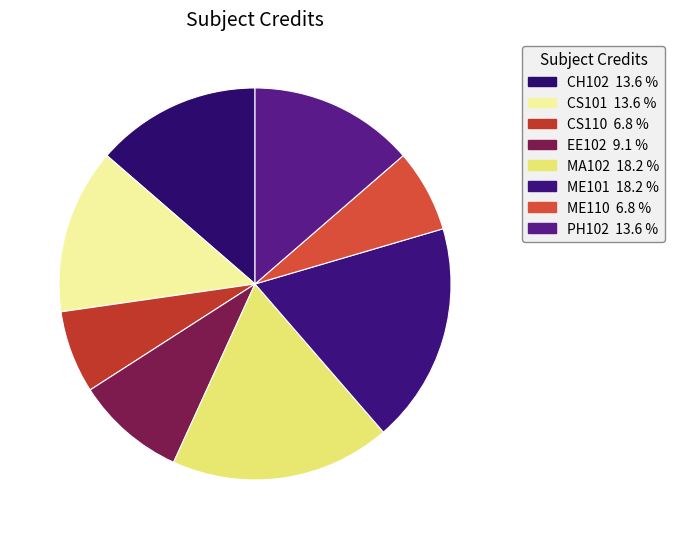

What percentage is the ME110 slice, to the nearest percent?

7%